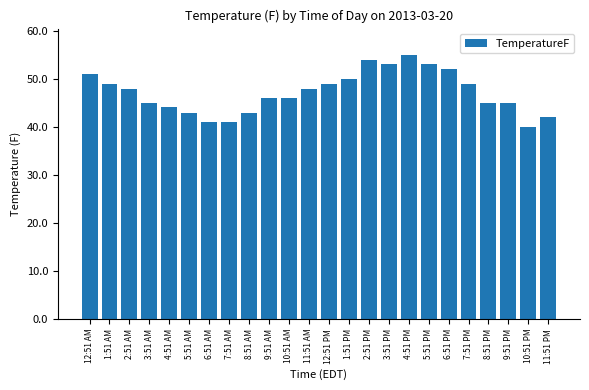

Are the bars horizontal?

No